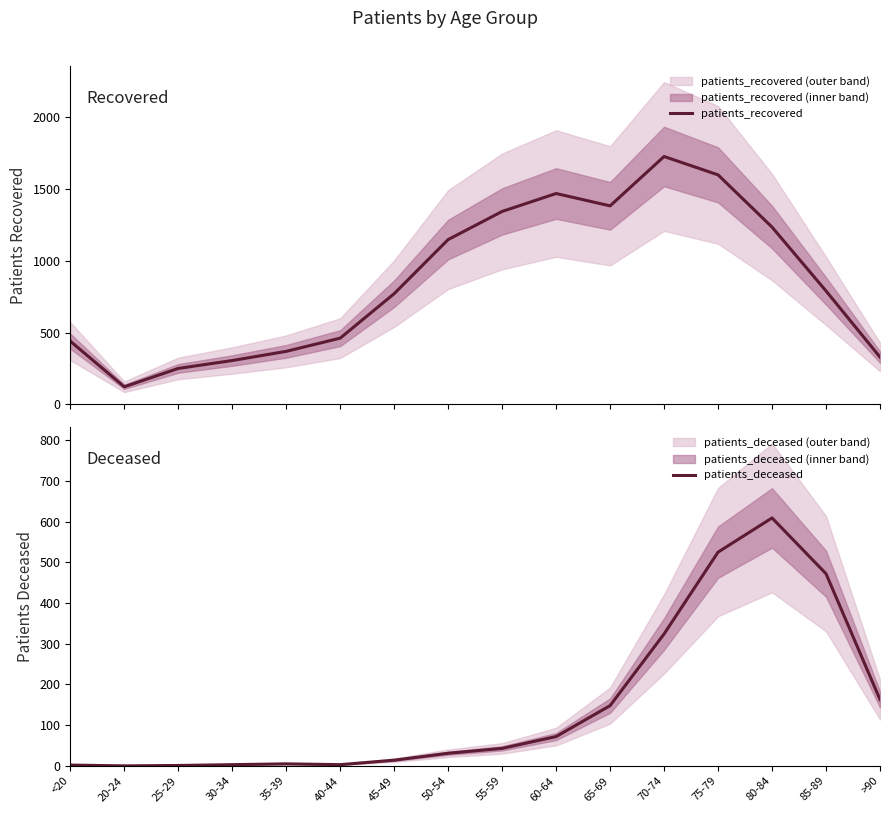

What is the label of the 14th point from the left?

80-84